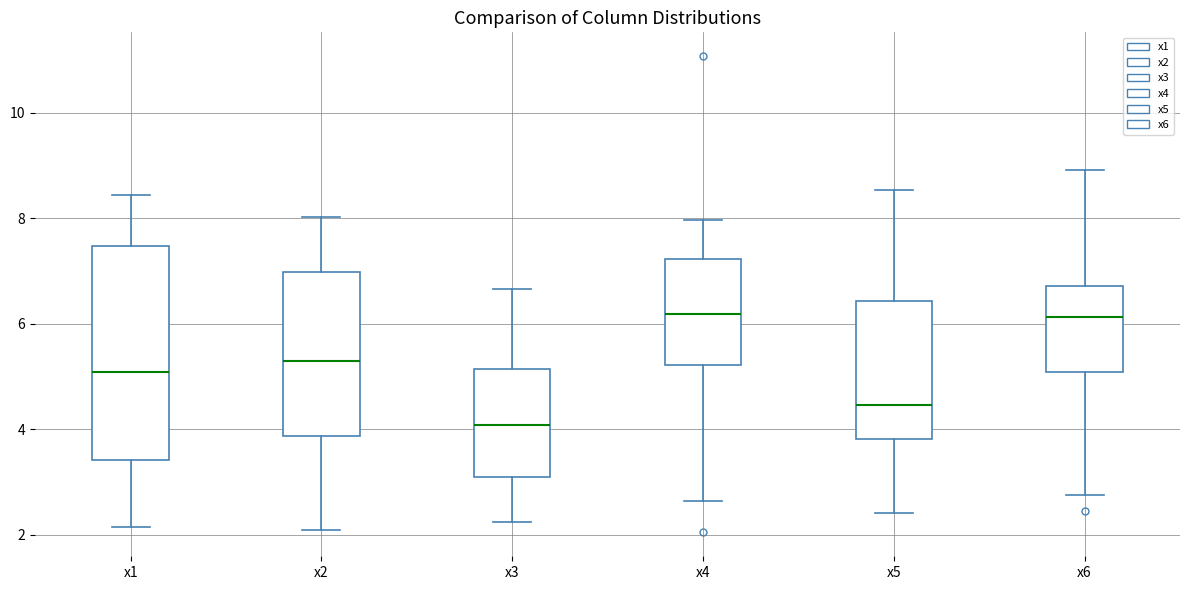

Which box's median line is the lowest?

x3